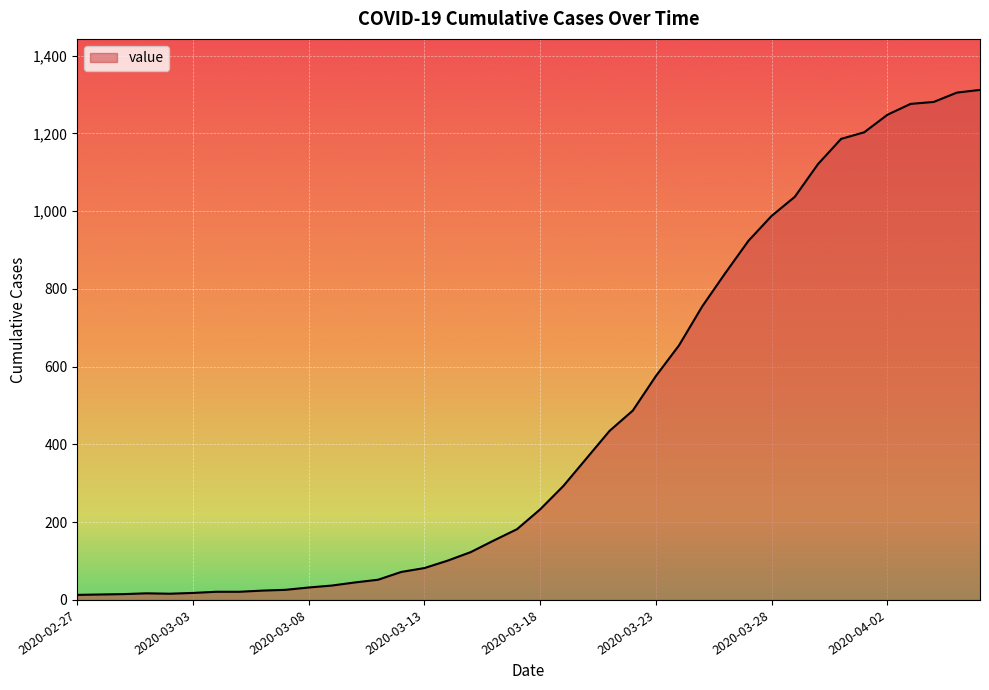

What is the greatest value displayed?

1312